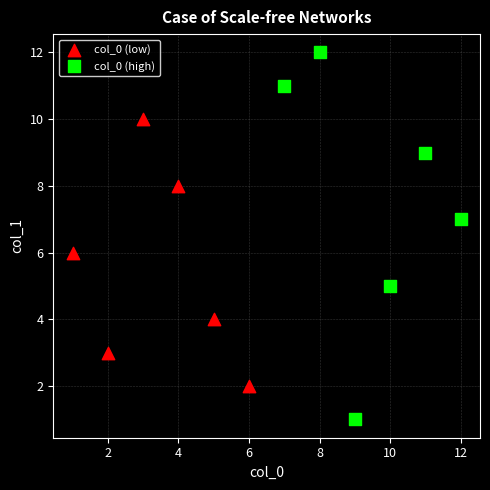

What are all the series names shown in the legend?

col_0 (low), col_0 (high)